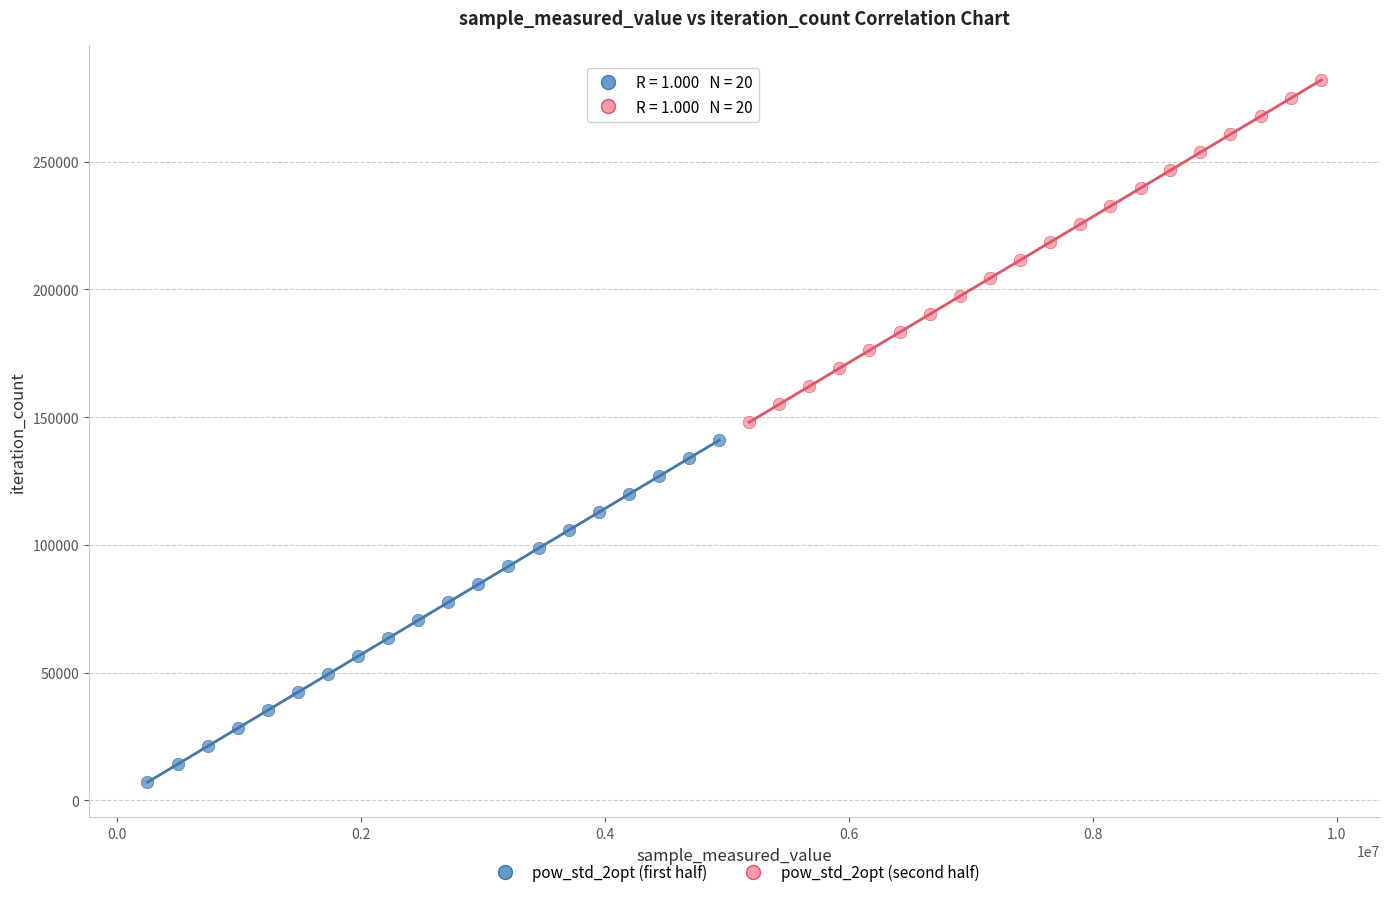

Which series reaches the minimum Y coordinate?

pow_std_2opt (first half)